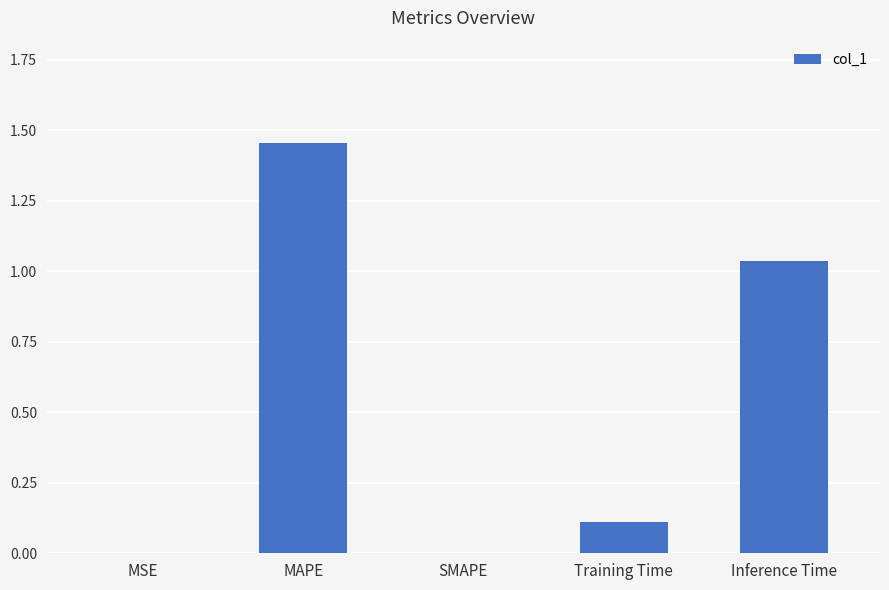

What is the change in value from MAPE to SMAPE?

-1.5